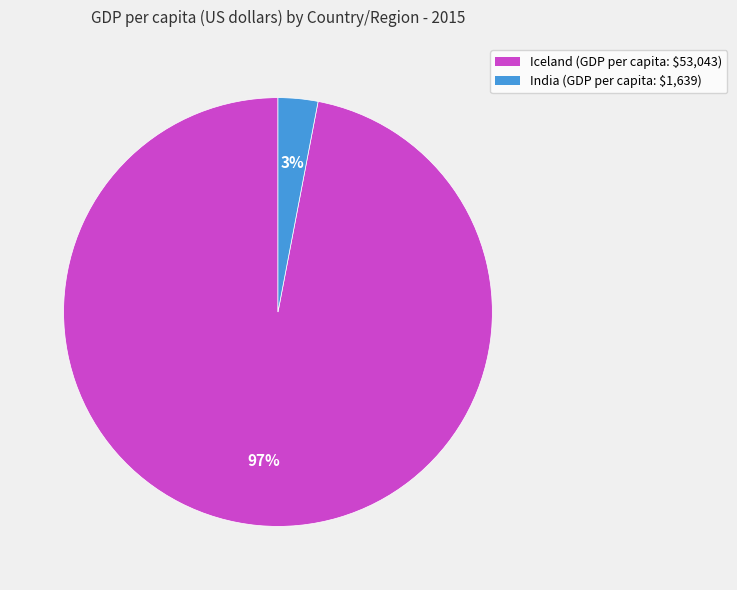

Which has a higher value, India or Iceland?

Iceland